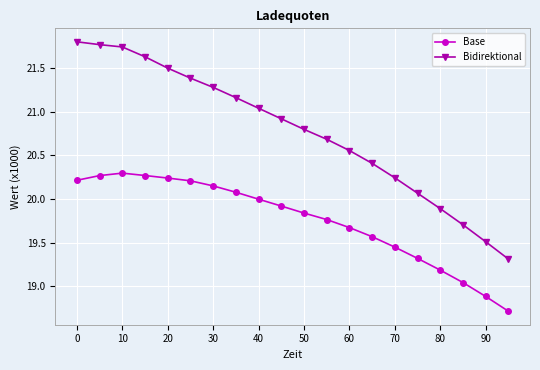

True or false: Base and Bidirektional intersect in this chart.

False